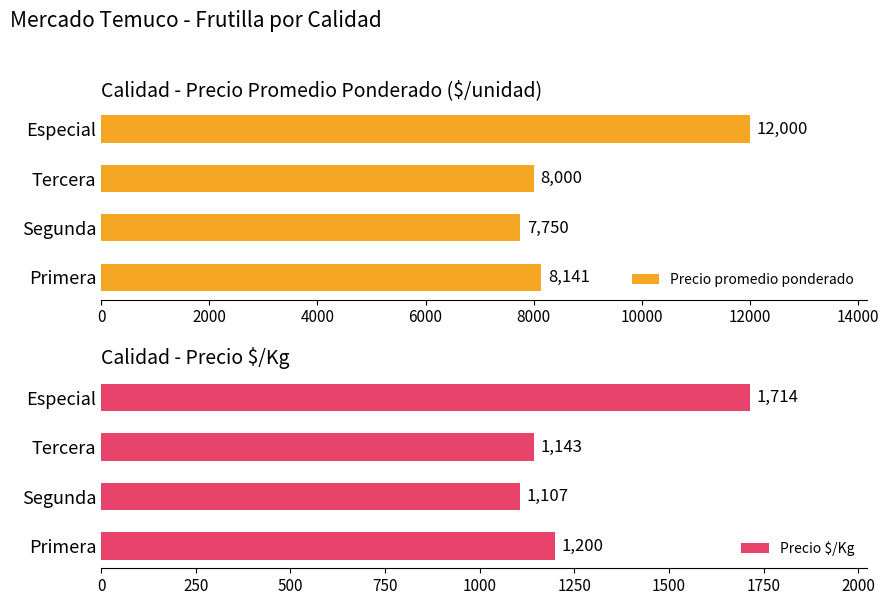

What is the lowest value of the Precio $/Kg series?

1107